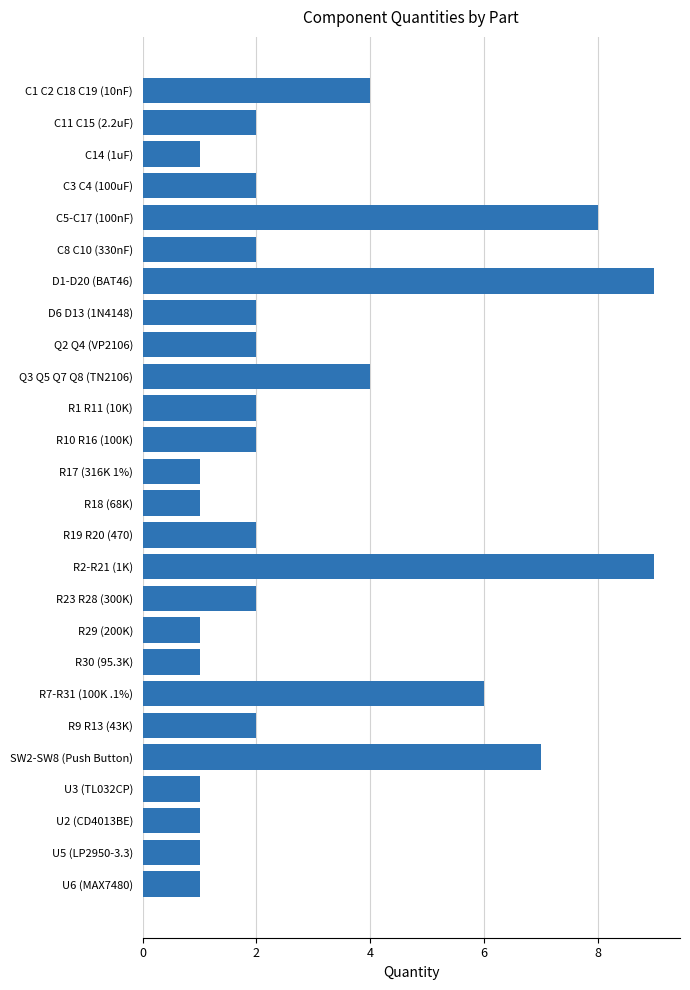

What is the sum of all values?

76